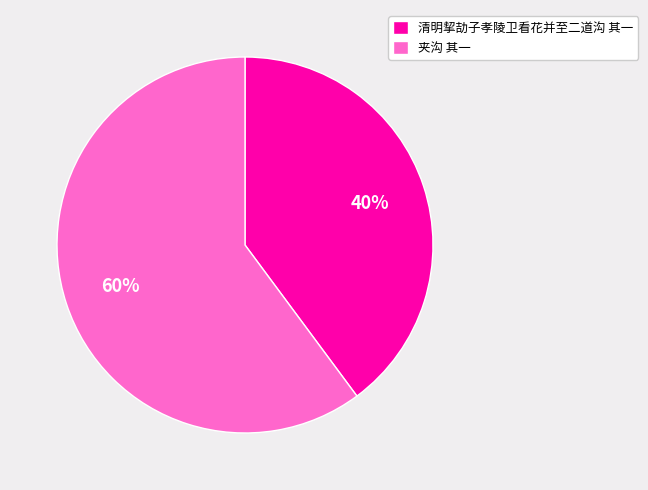

How many segments does this pie chart have?

2